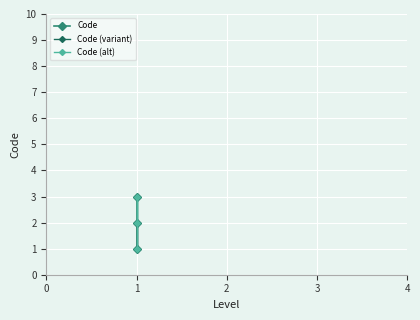

Count the number of categories in the chart.

3